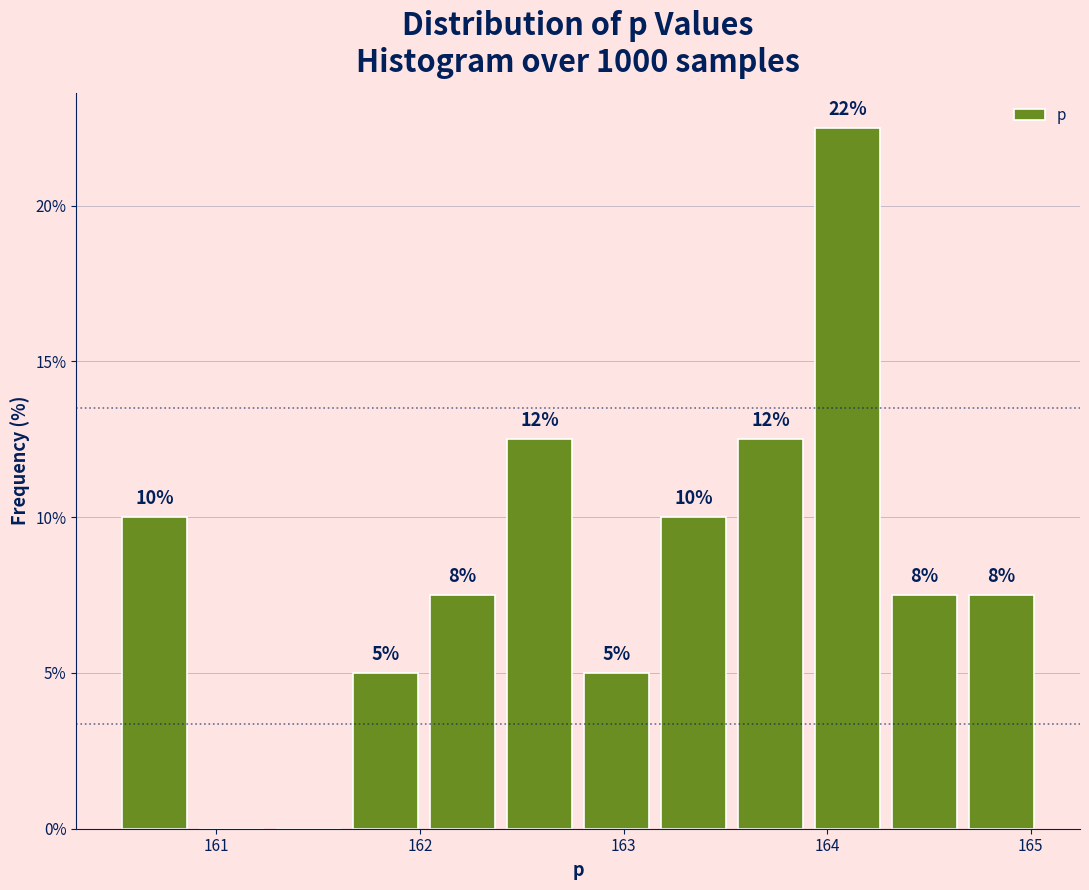

Around what value on the x-axis is the tallest bar? Give the approximate position of its centre, as read against the axis.

164.1